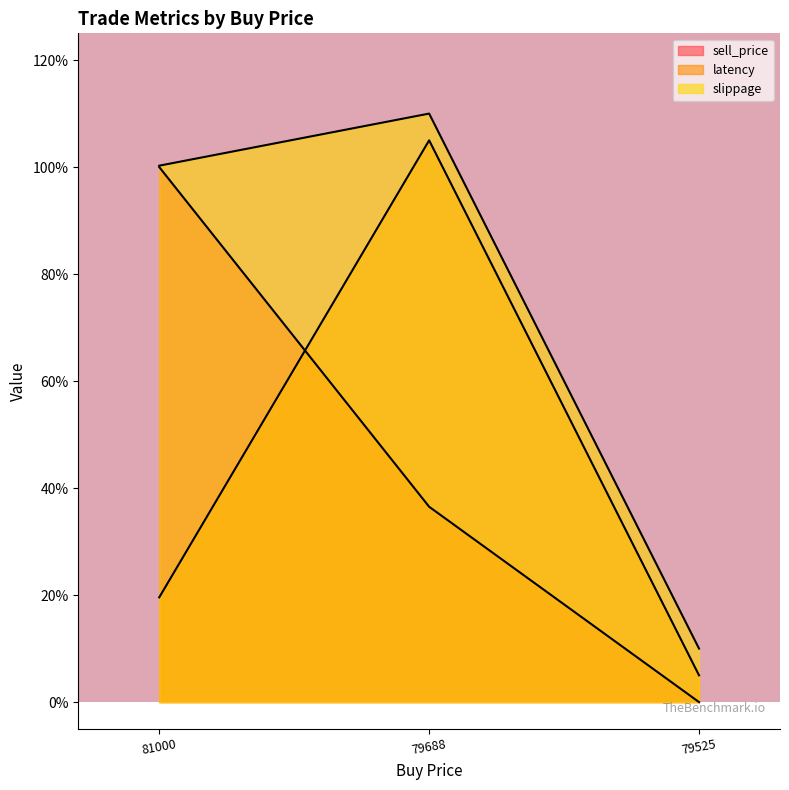

What value does the slippage series have at 79525?

0.1